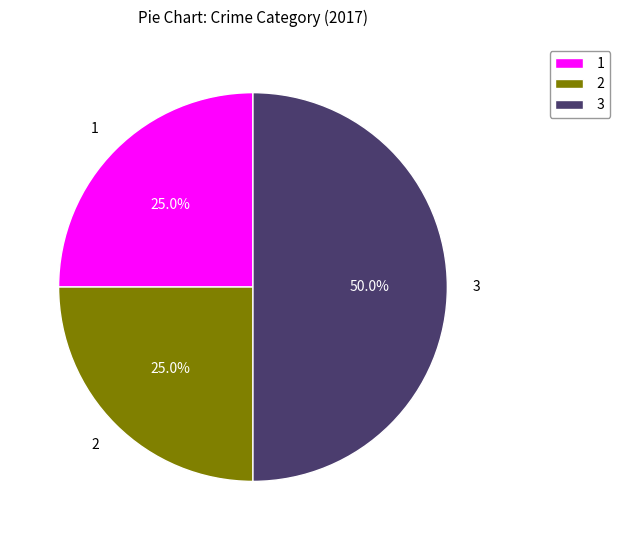

What portion of the pie excludes 1?

75.0%